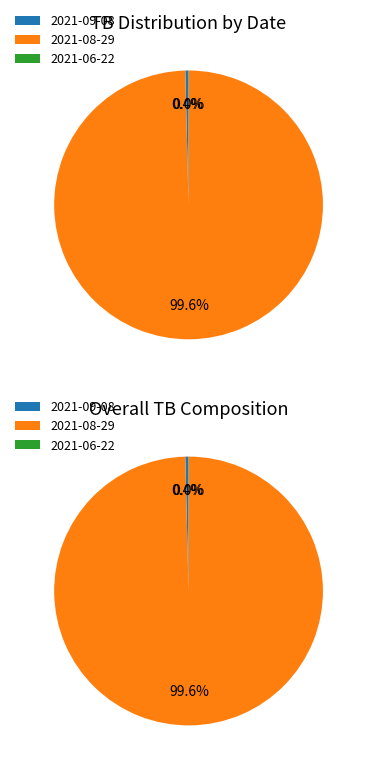

What portion of the pie excludes 2021-06-22?

100.0%